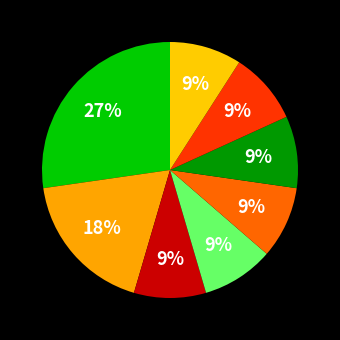

Count the number of slices in the pie.

8